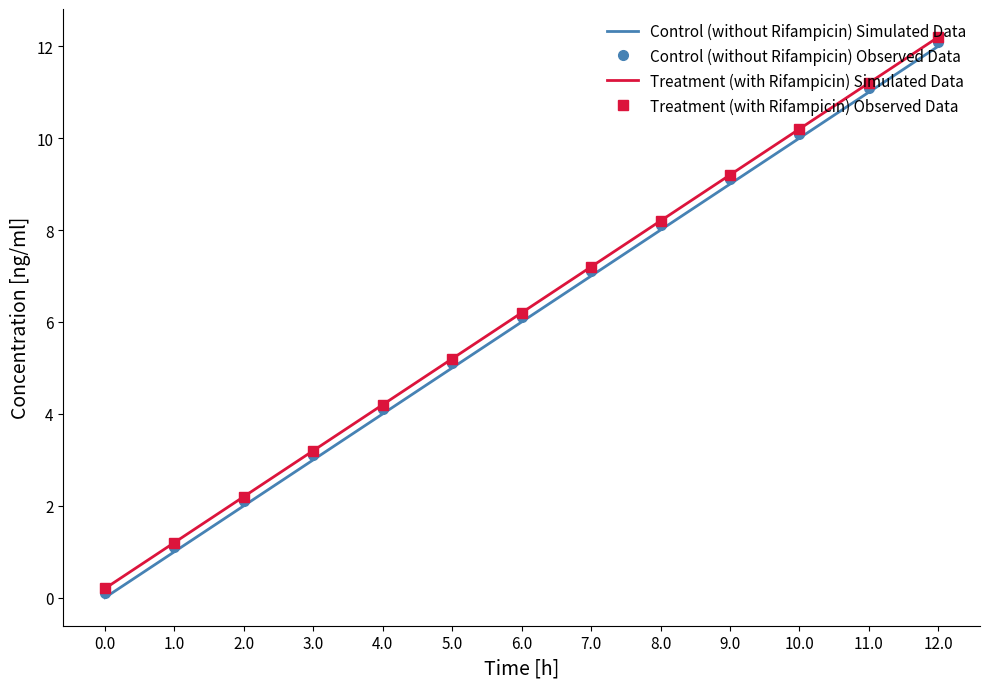

Read the Control (without Rifampicin) Observed Data value at 2.0.

2.1